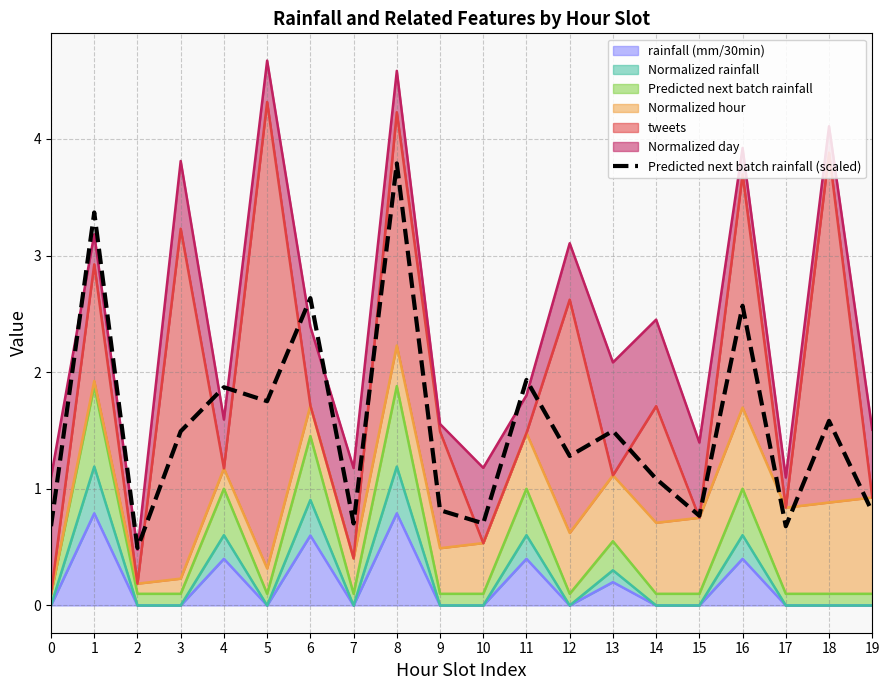

The chart shows a value of 0.7 at 16. True or false?

False